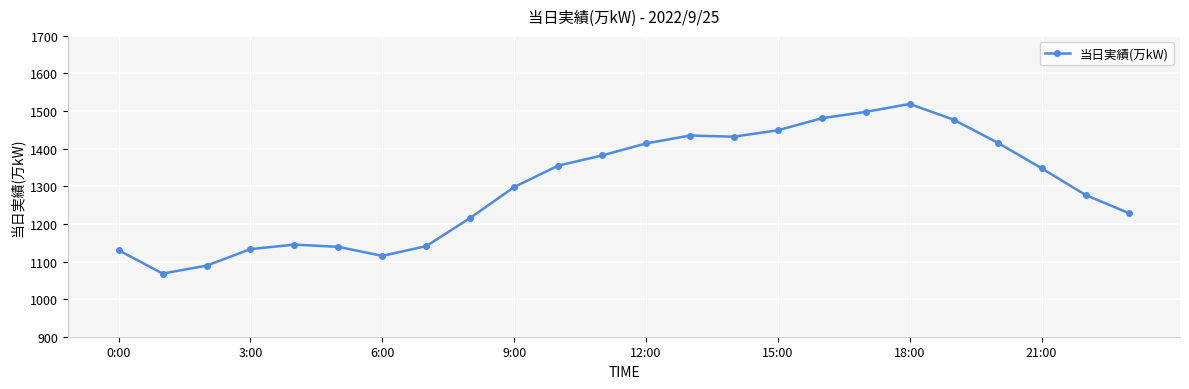

What is the value of the 23rd point from the left?

1277